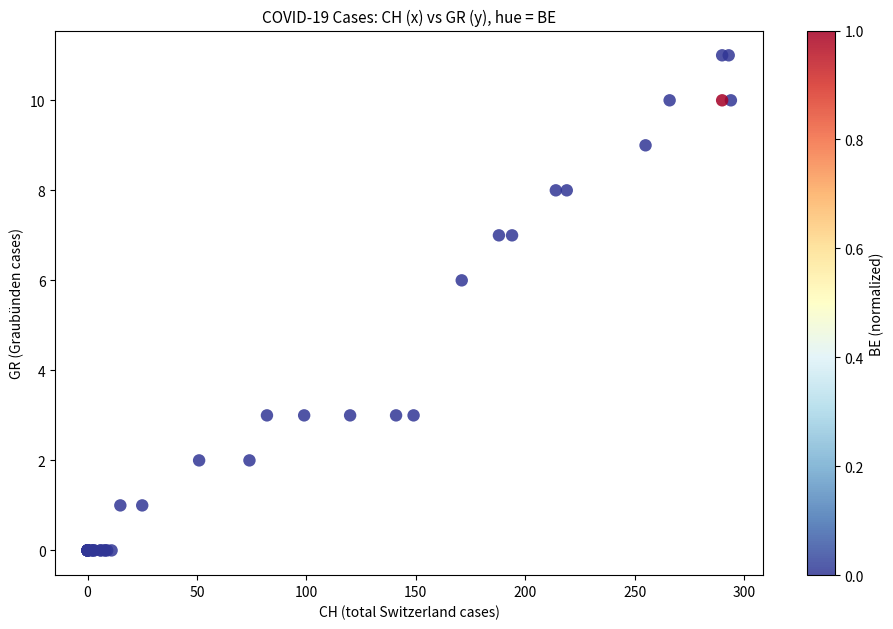

What Y value in the scatter plot is closest to 5?

6